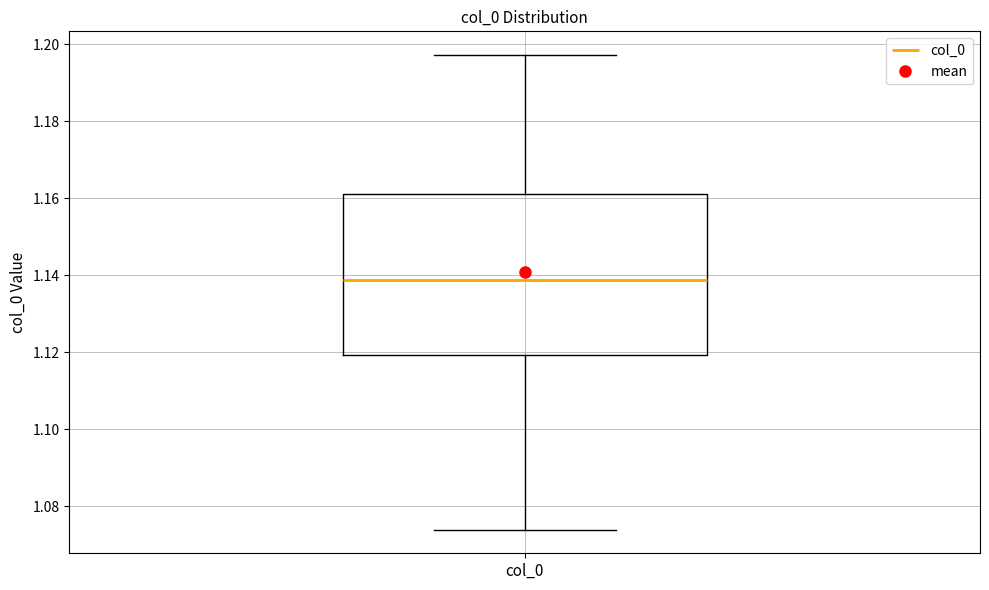

Transcribe this box plot: give where the median line is, the range the box spans, and where the two whiskers end, as read against the y-axis. The values are not printed on the chart, so give them approximately, as read against the axis.

median 1.138, box 1.120 to 1.162, whiskers 1.074 to 1.198